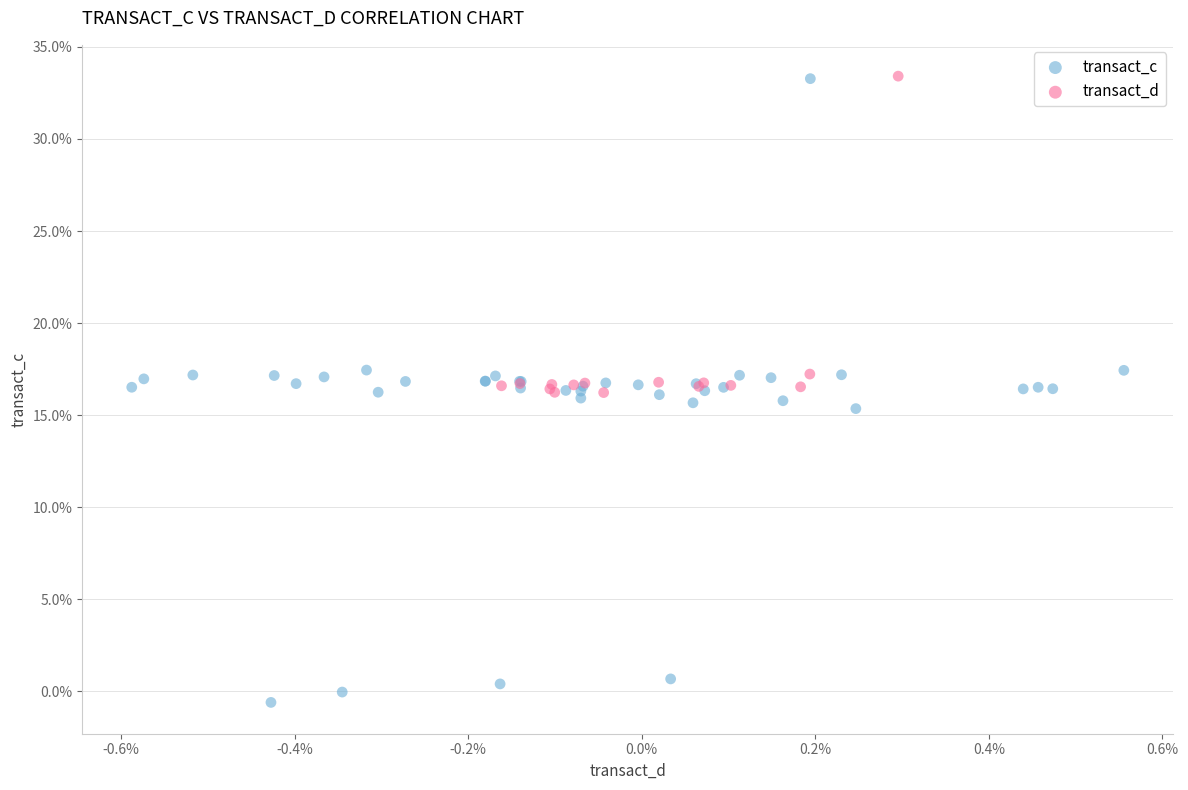

Which series reaches the minimum Y coordinate?

transact_c